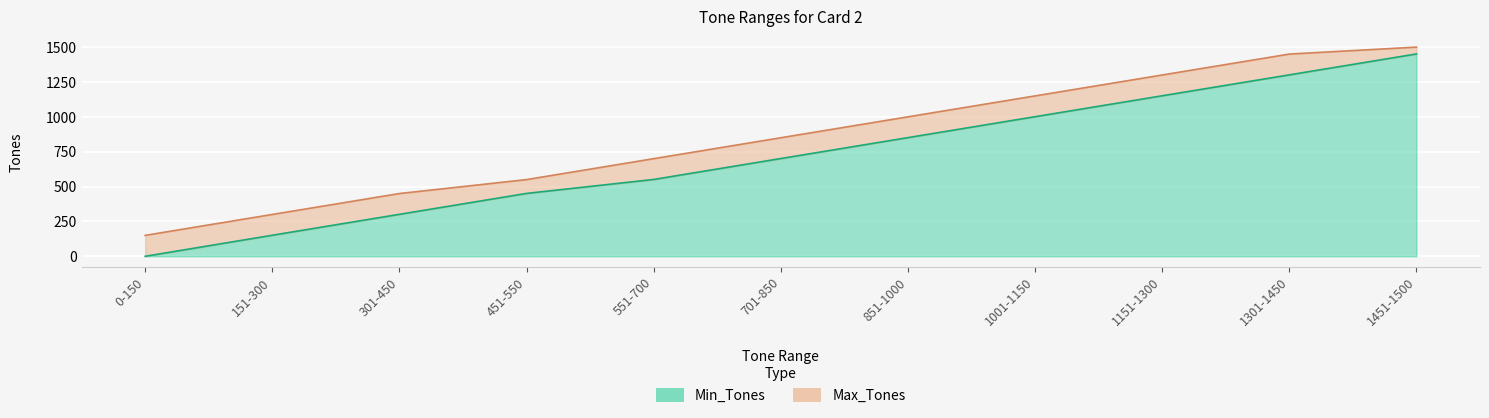

Rank the series by their maximum value, from highest to lowest.

Max_Tones, Min_Tones